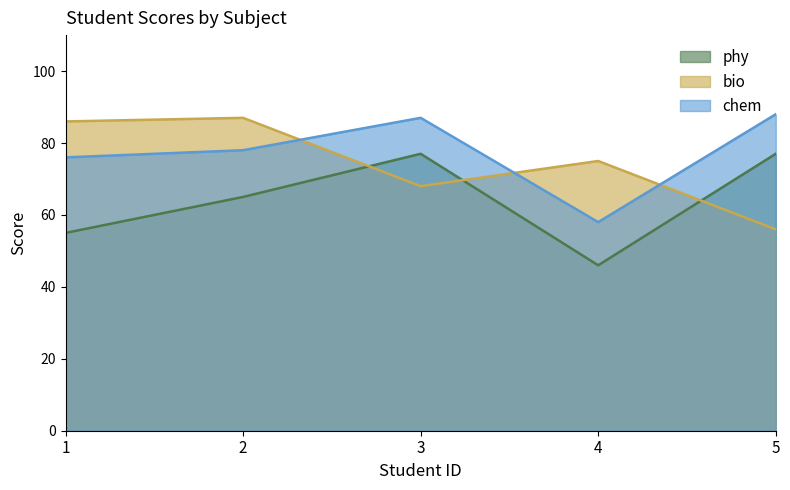

True or false: chem and phy intersect in this chart.

False